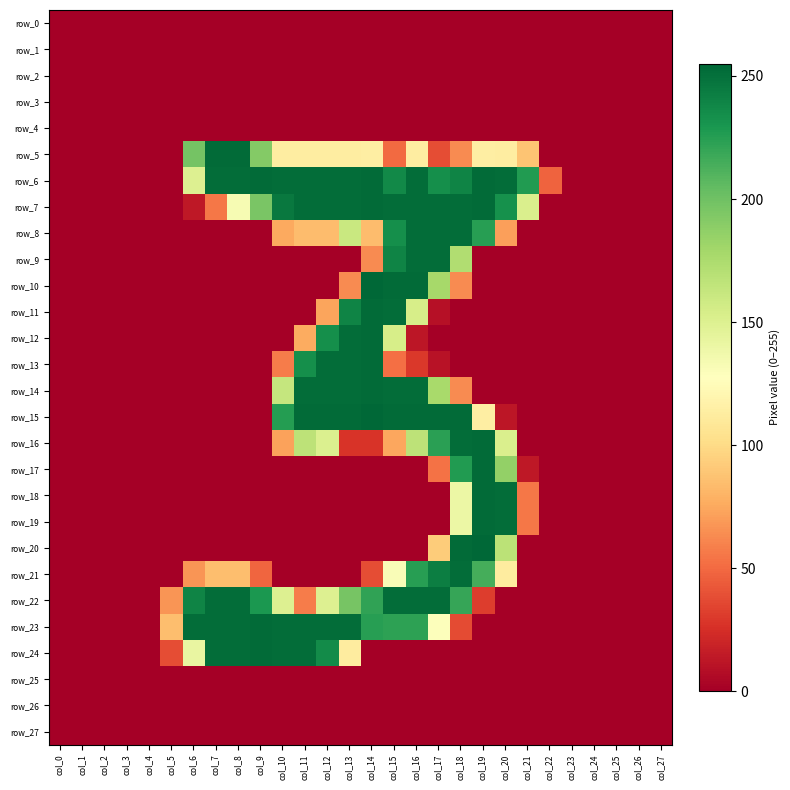

True or false: row_0 has a value of 0 at col_23.

True